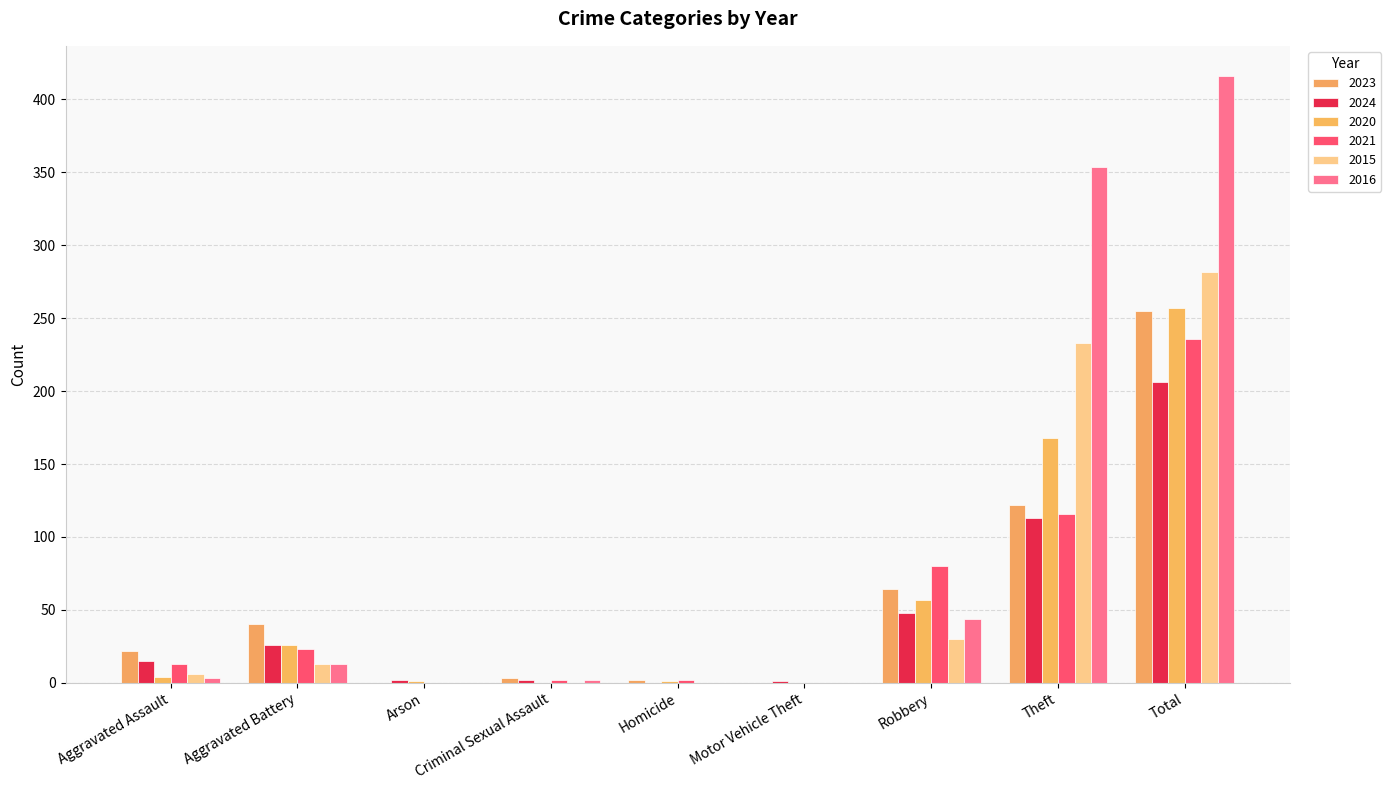

What position from the right is Motor Vehicle Theft?

4